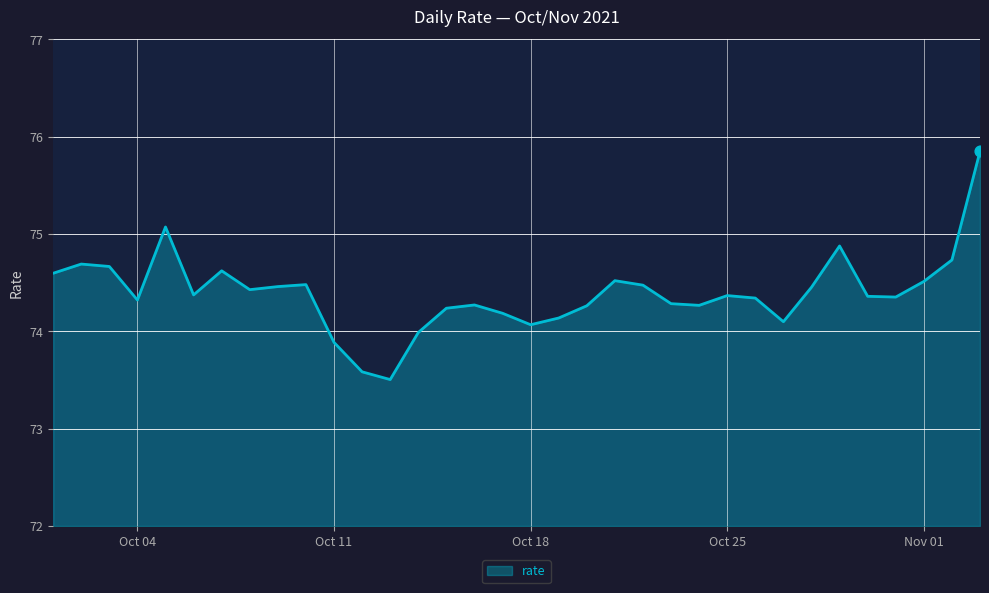

What is the minimum value shown in the chart?

73.5